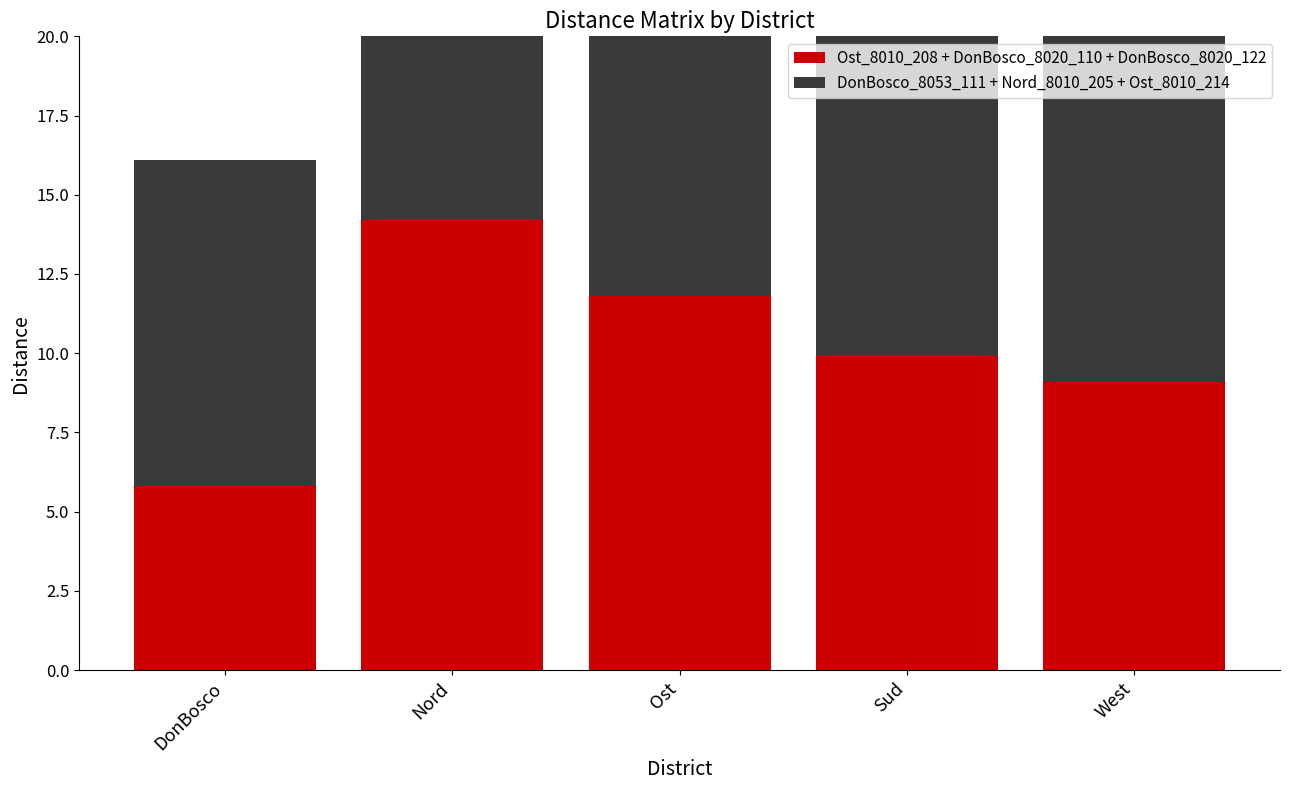

What position from the right is Nord?

4